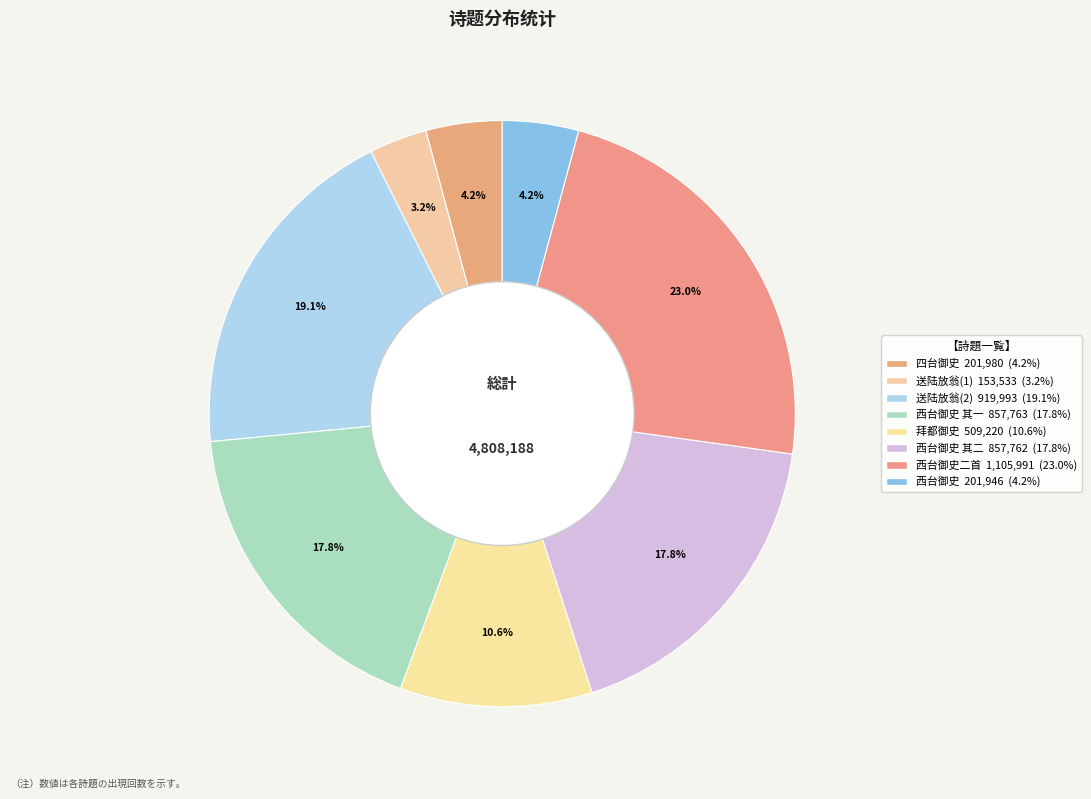

How many slices are in this pie chart?

8